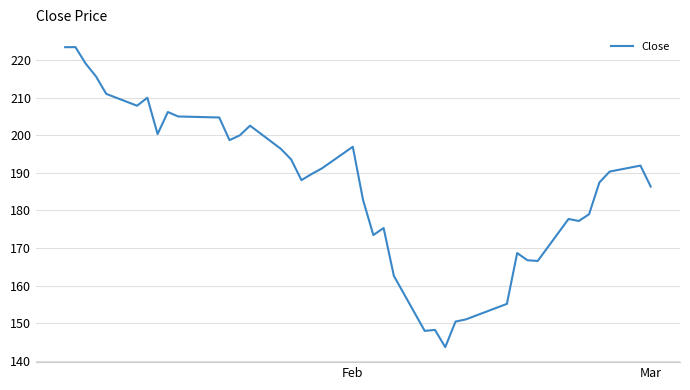

What is the greatest value displayed?

223.4